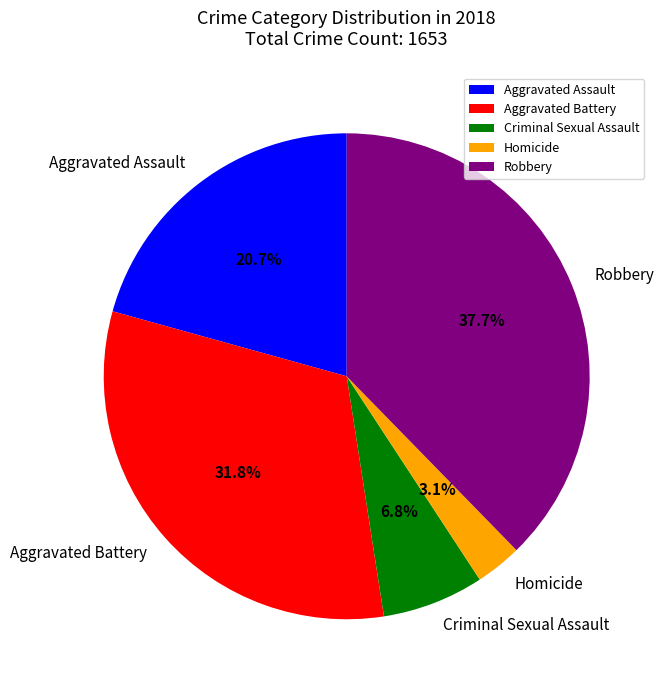

Between Aggravated Assault and Robbery, which is larger?

Robbery